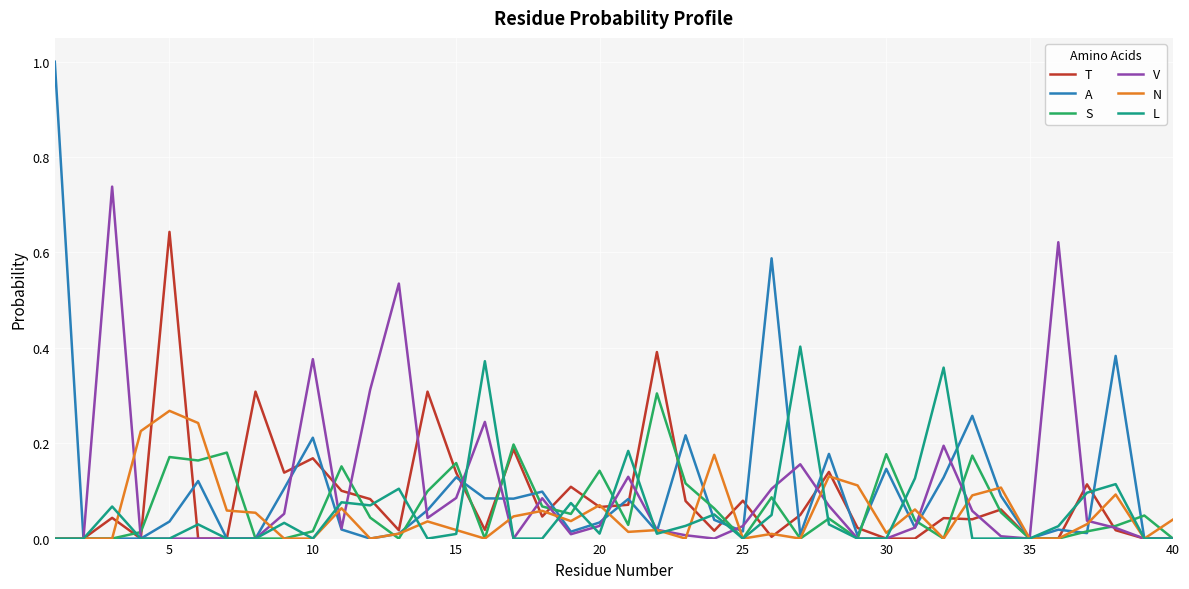

Which series has the widest spread of values?

A